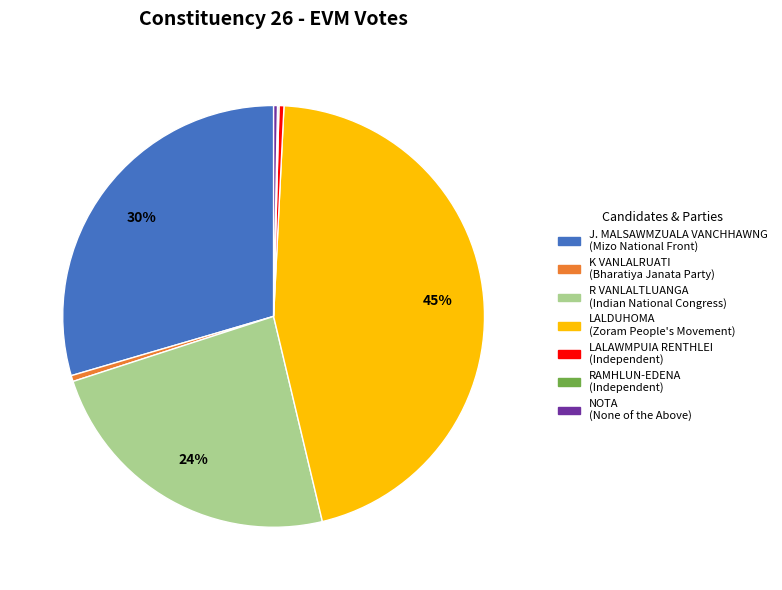

To the nearest percent, what is the difference between the largest and smallest slice percentages?

45%